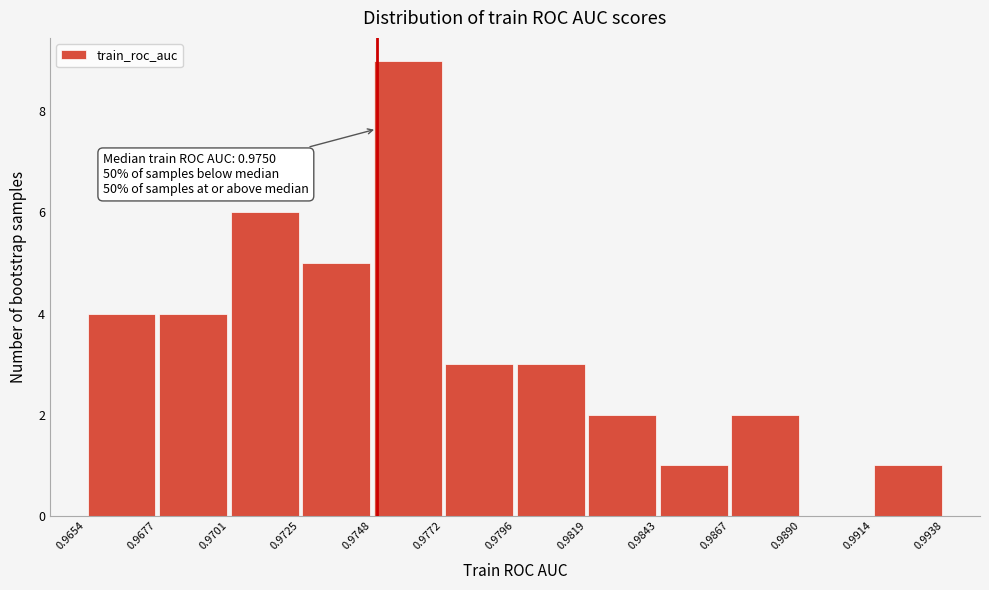

Over which range of the x-axis is the bar tallest?

0.9748 to 0.9772